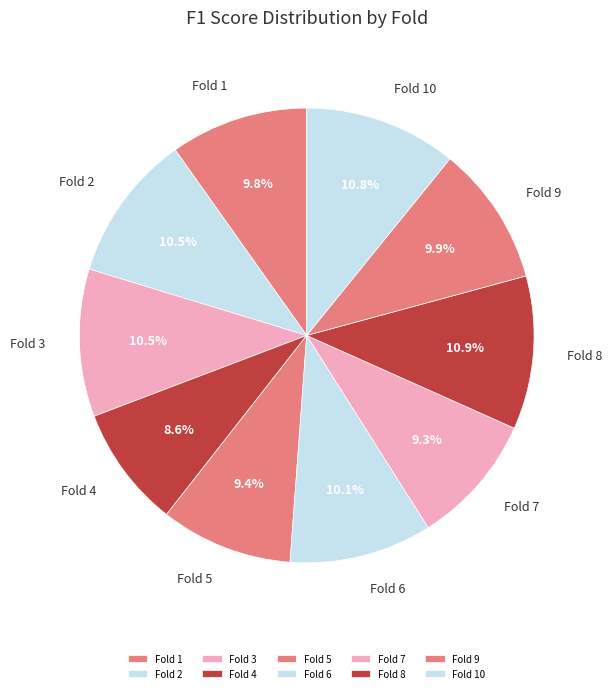

Which has a higher value, Fold 4 or Fold 9?

Fold 9